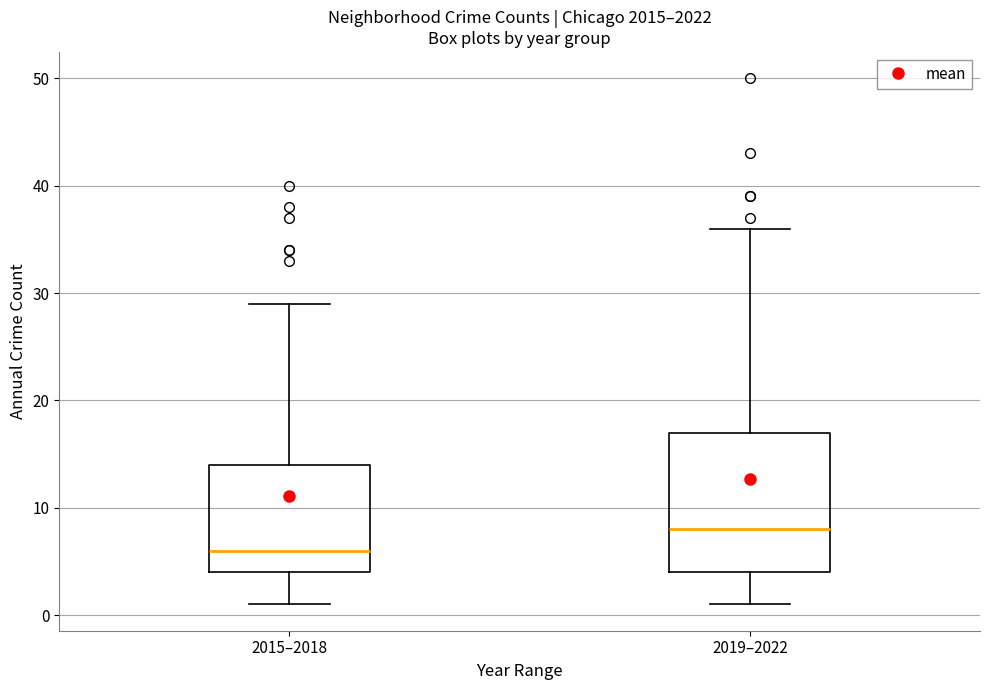

Reading left to right, transcribe this box plot: for each box, give where its median line is, the range the box spans, and where its two whiskers end, as read against the y-axis. The values are not printed on the chart, so give them approximately, as read against the axis.

2015–2018: median 6, box 4 to 14, whiskers 1 to 29
2019–2022: median 8, box 4 to 17, whiskers 1 to 36